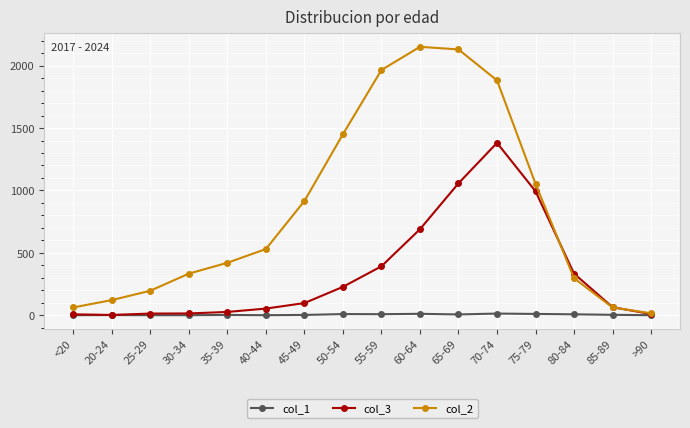

What is the greatest value displayed?

2151